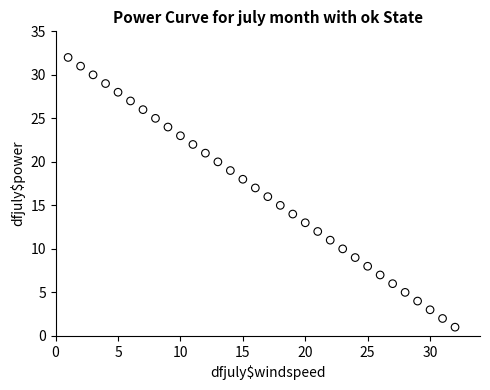

What is the range of X values (max minus min)?

31